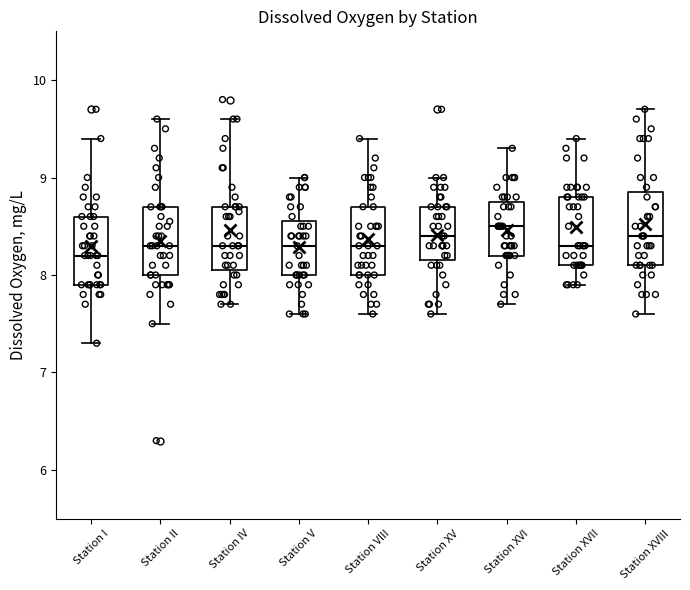

Reading left to right, read every box against the y-axis: the position of its median line, the range the box covers, and the ends of its whiskers. The values are not printed on the chart, so give them approximately, as read against the axis.

Station I: median 8.2, box 7.9 to 8.6, whiskers 7.3 to 9.4
Station II: median 8.3, box 8.0 to 8.7, whiskers 7.5 to 9.6
Station IV: median 8.3, box 8.1 to 8.7, whiskers 7.7 to 9.6
Station V: median 8.3, box 8.0 to 8.6, whiskers 7.6 to 9.0
Station VIII: median 8.3, box 8.0 to 8.7, whiskers 7.6 to 9.4
Station XV: median 8.4, box 8.2 to 8.7, whiskers 7.6 to 9.0
Station XVI: median 8.5, box 8.2 to 8.8, whiskers 7.7 to 9.3
Station XVII: median 8.3, box 8.1 to 8.8, whiskers 7.9 to 9.4
Station XVIII: median 8.4, box 8.1 to 8.9, whiskers 7.6 to 9.7